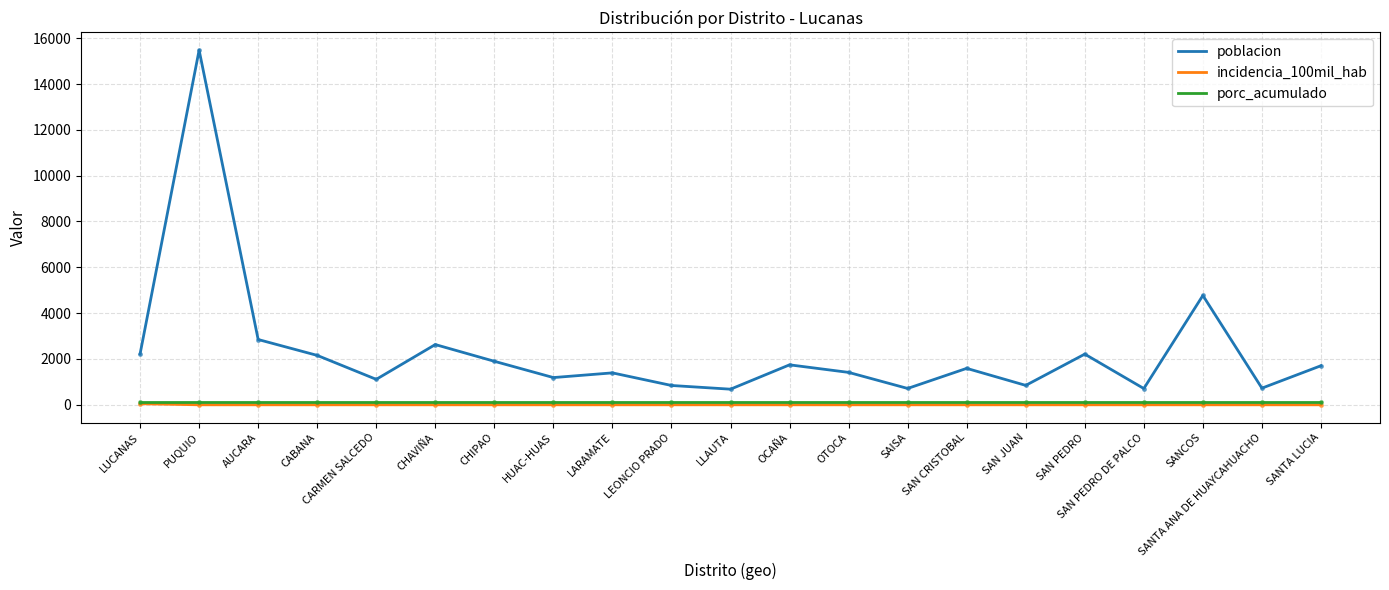

What are all the series names shown in the legend?

poblacion, incidencia_100mil_hab, porc_acumulado